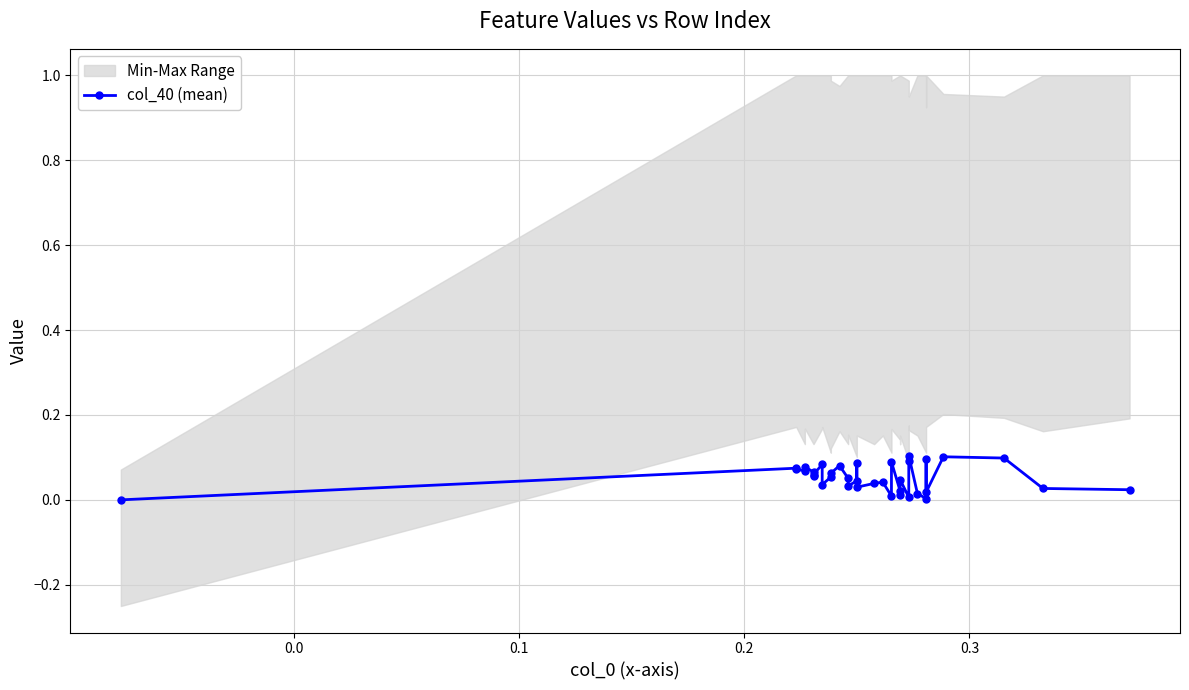

Reading left to right, extract all data points from this chart.

0.0	0.1	0.1	0.1	0.1	0.1	0.1	0.1	0.1	0.0	0.1	0.1	0.1	0.1	0.0	0.0	0.1	0.0	0.0	0.0	0.0	0.1	0.0	0.0	0.0	0.0	0.1	0.1	0.0	0.0	0.1	0.0	0.1	0.1	0.0	0.0